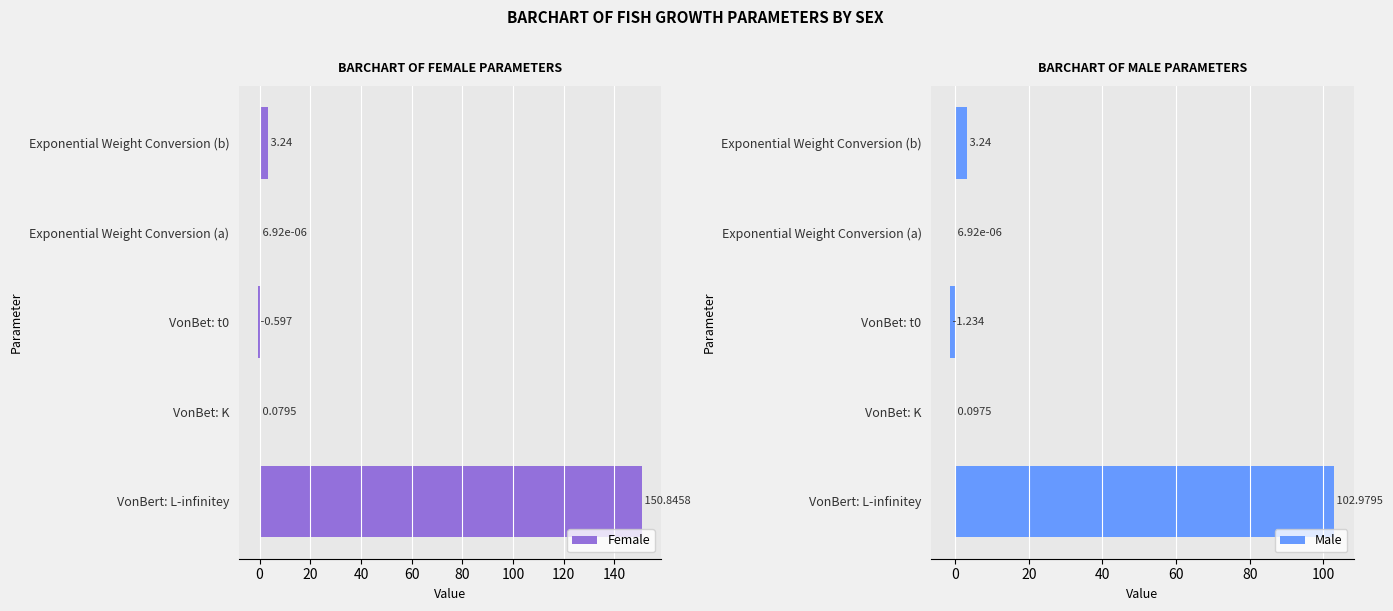

The Female series shows 0.0 at Exponential Weight Conversion (a). True or false?

False